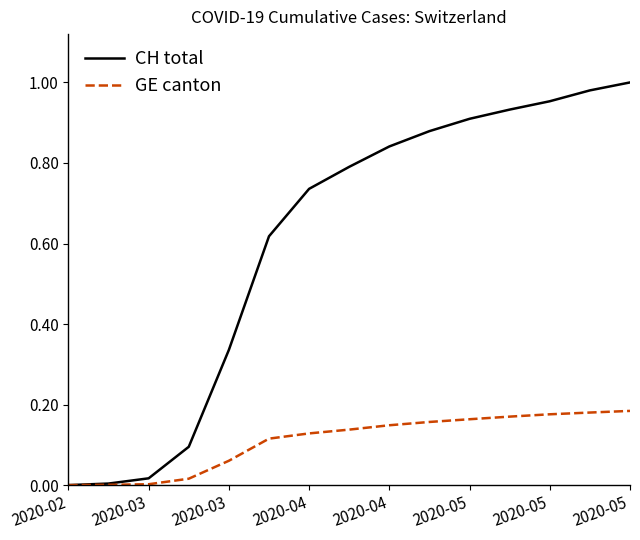

Does the chart display data point markers on the line(s)?

No